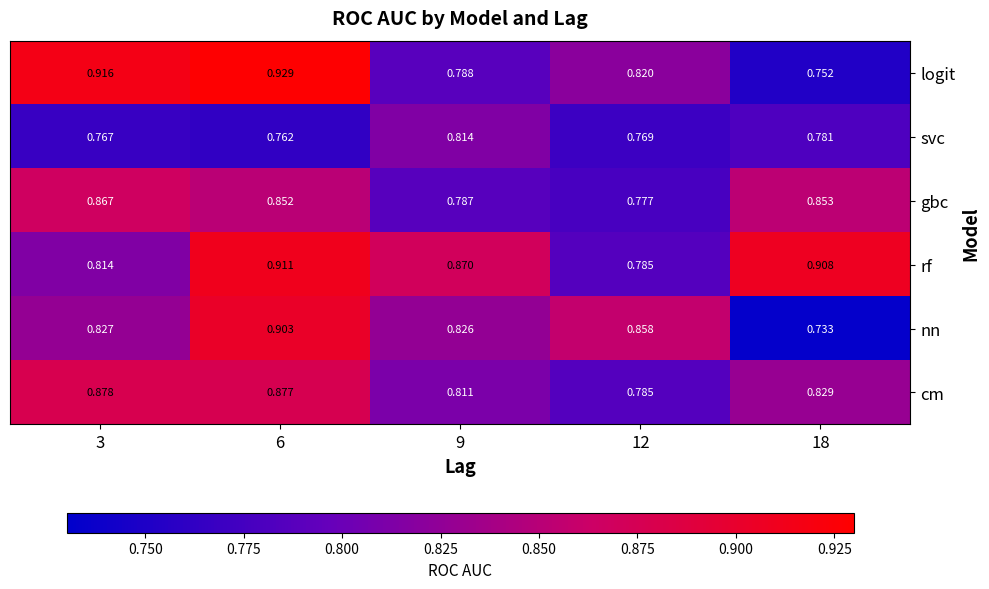

Which series has the largest range (max minus min)?

logit